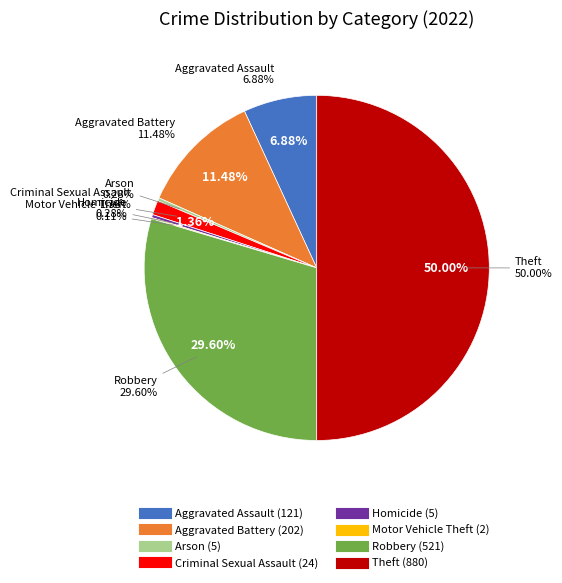

To the nearest percent, what percentage of the pie is Criminal Sexual Assault?

1%